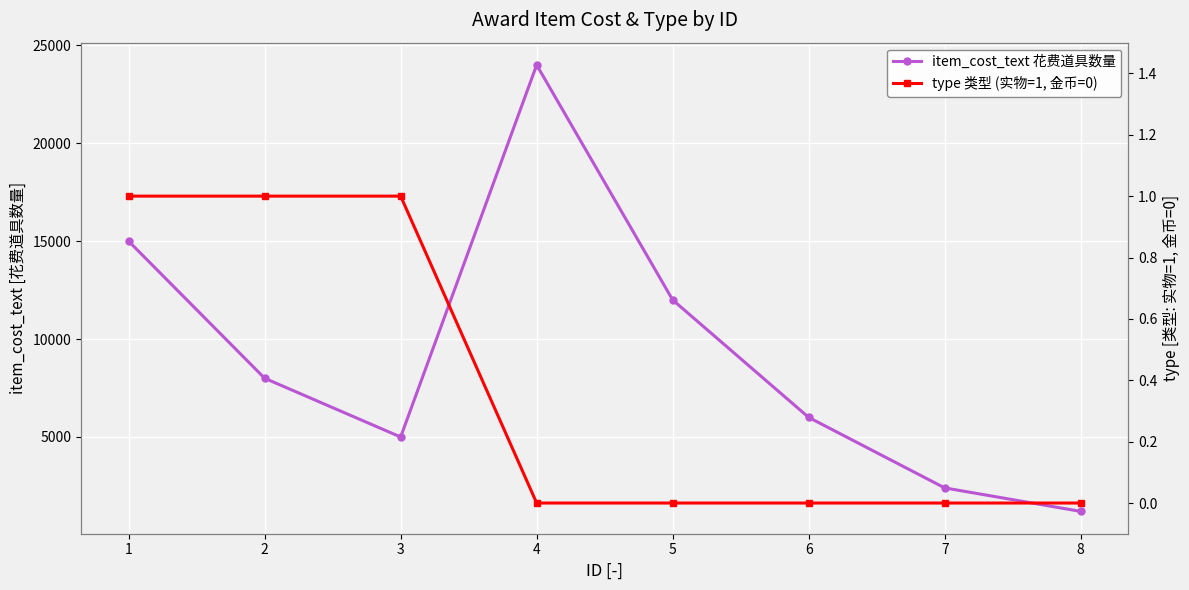

True or false: type 类型 (实物=1, 金币=0) has more than 2 points higher than both neighbors.

False